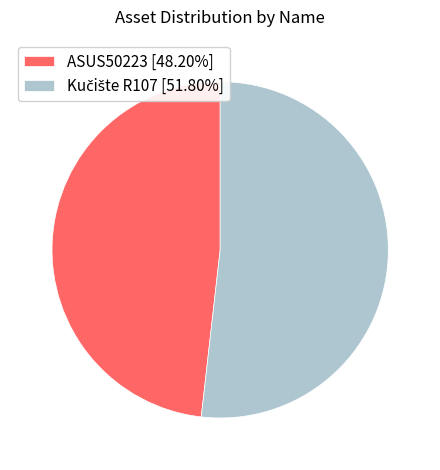

Does any single category account for the majority?

Yes